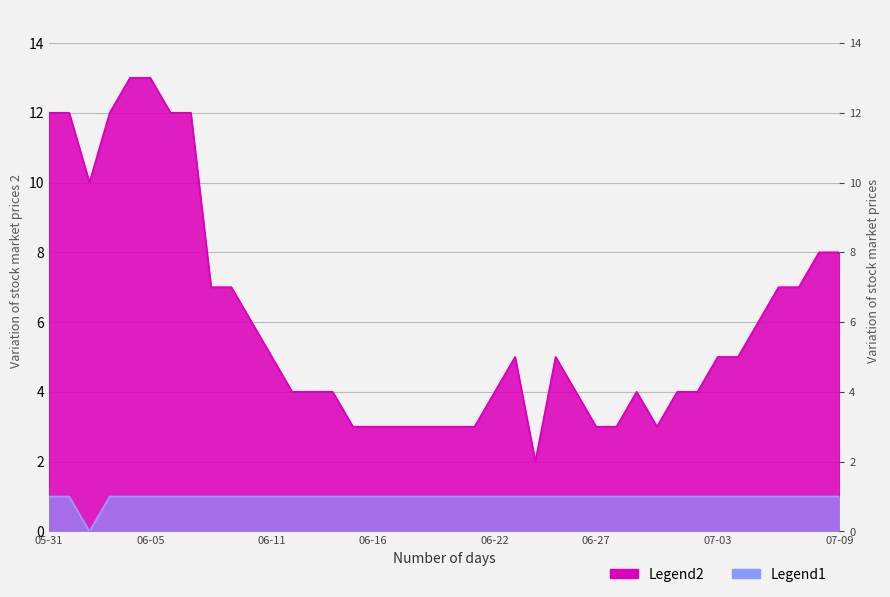

At which label is ZH closest to 0?

2020-06-02